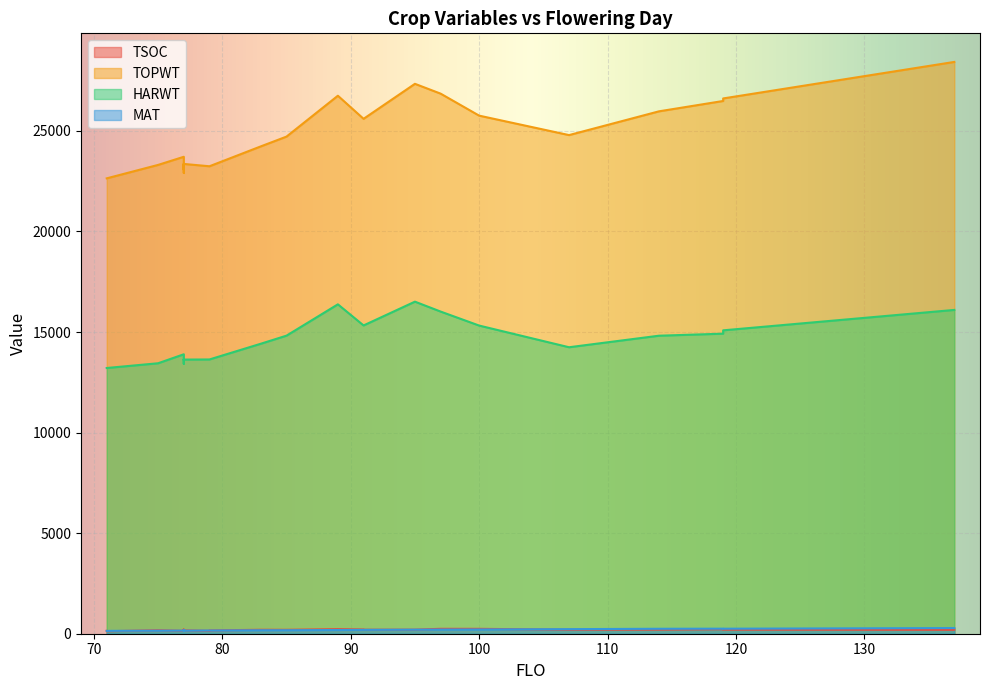

What is the difference between the TOPWT values at 71 and 89?

4108